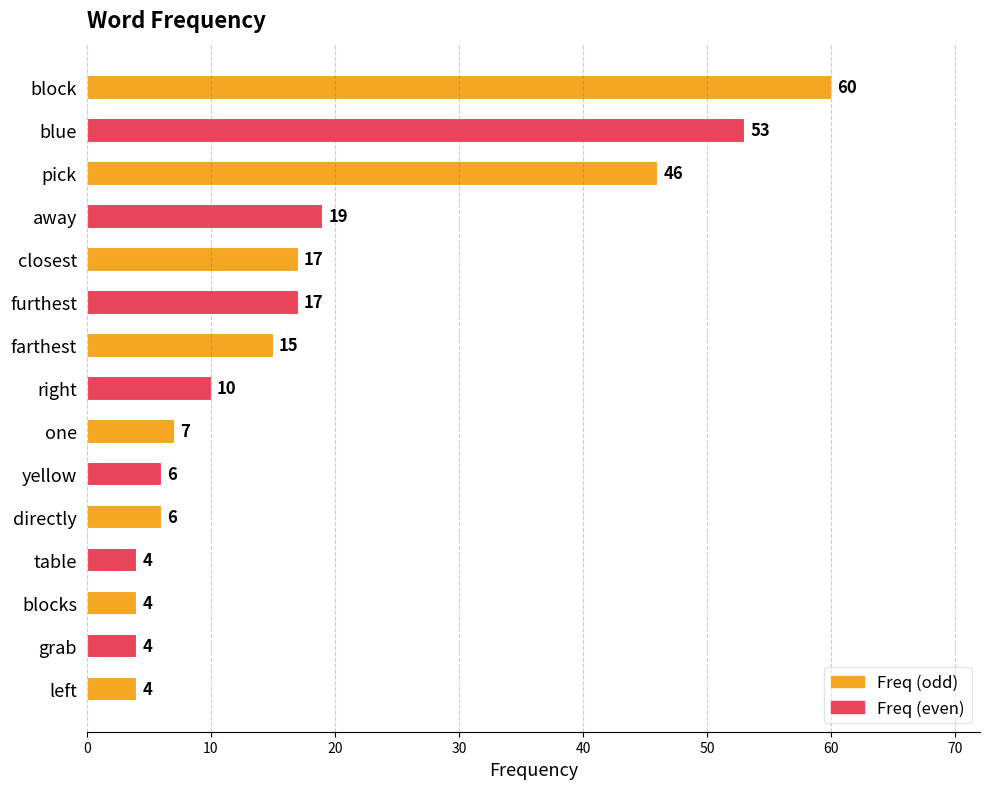

What is the label of the 11th bar from the top?

directly